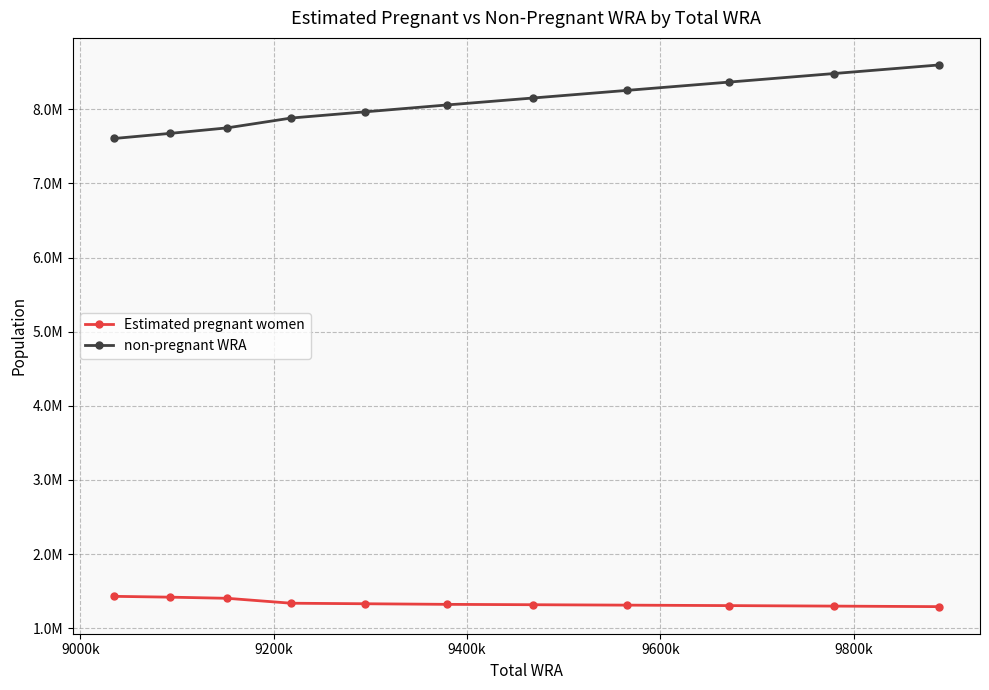

What are all the series names shown in the legend?

Estimated pregnant women, non-pregnant WRA